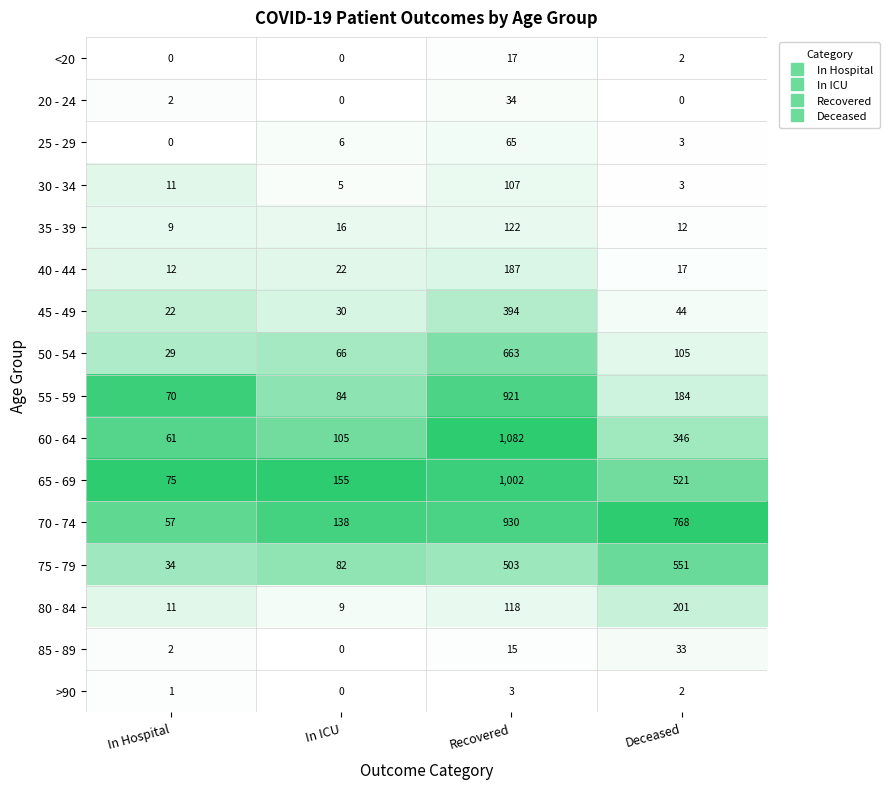

At which category is the sum across all series the highest?

Recovered